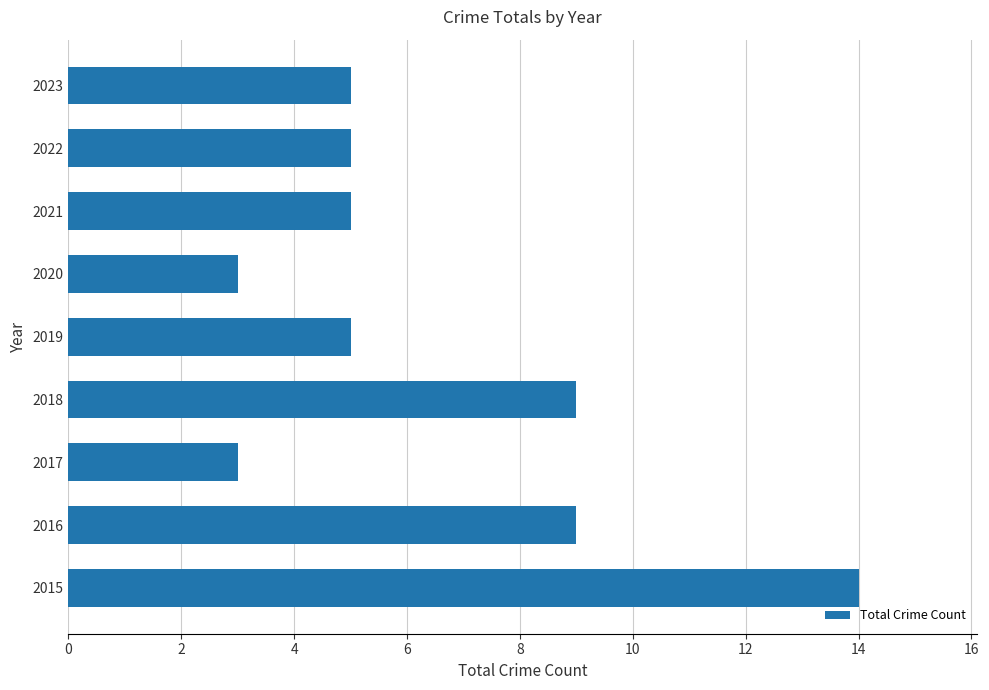

Does the chart contain stacked bars?

No